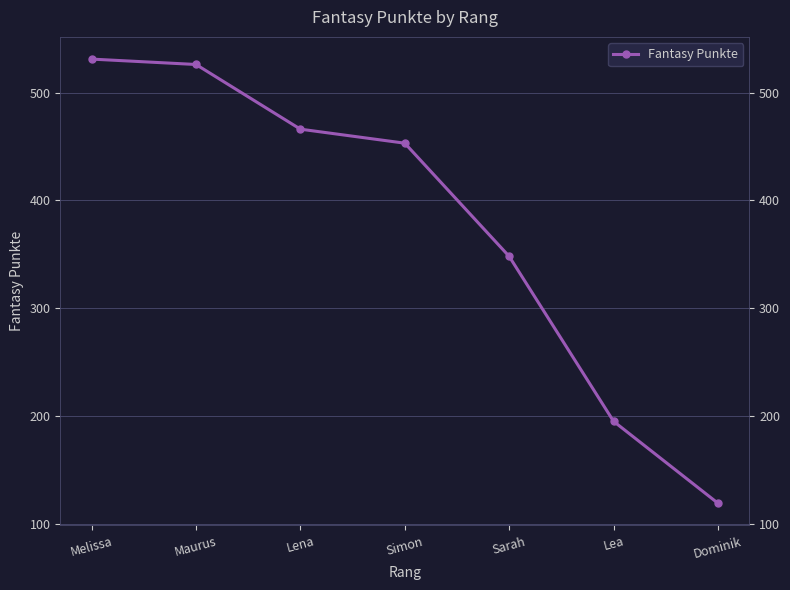

What is the change in value from Lea to Dominik?

-76